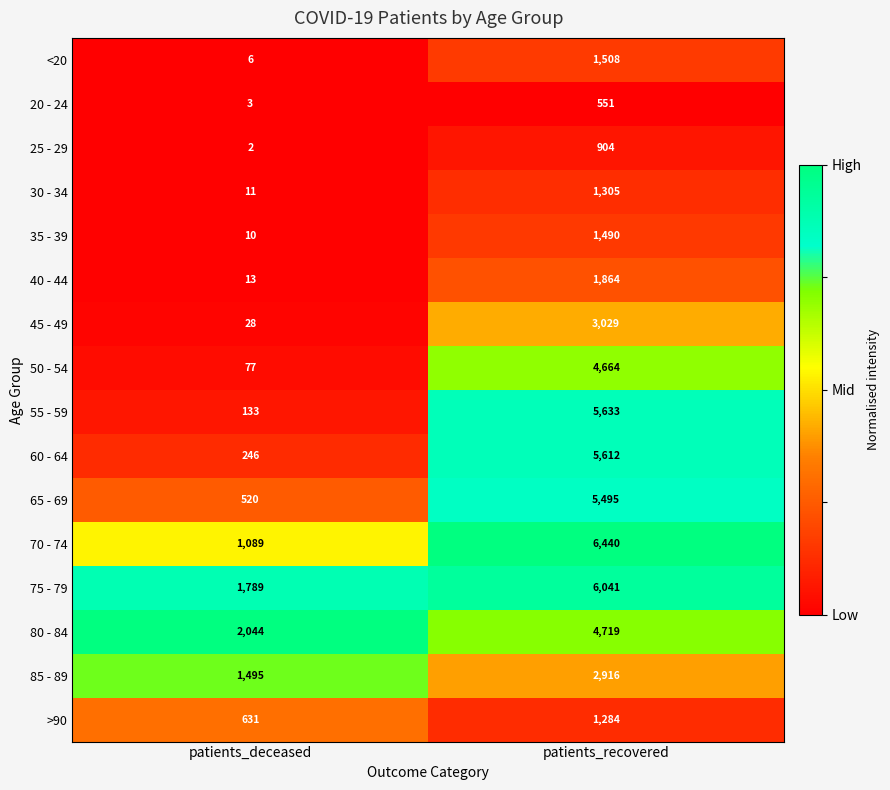

At patients_deceased, list the series in order from smallest to largest.

25 - 29, 20 - 24, <20, 35 - 39, 30 - 34, 40 - 44, 45 - 49, 50 - 54, 55 - 59, 60 - 64, 65 - 69, >90, 70 - 74, 85 - 89, 75 - 79, 80 - 84